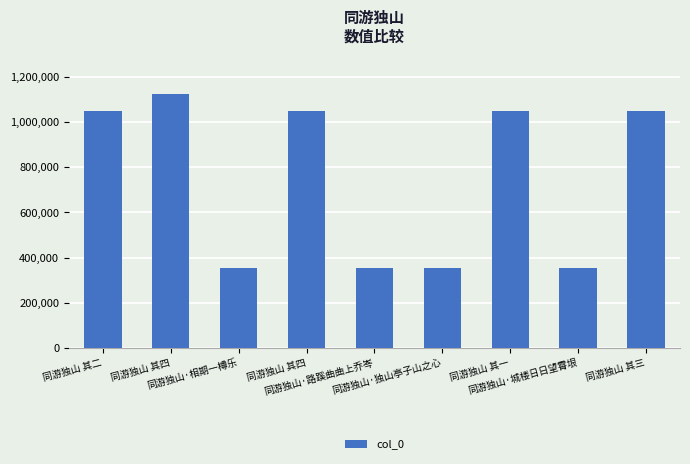

At which label does the data first exceed 1052164?

同游独山 其二